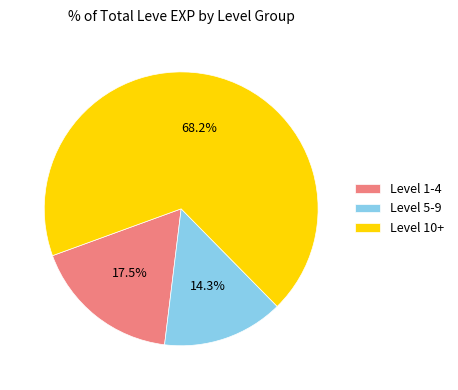

What percentage do Level 5-9 and Level 10+ together represent?

82.5%